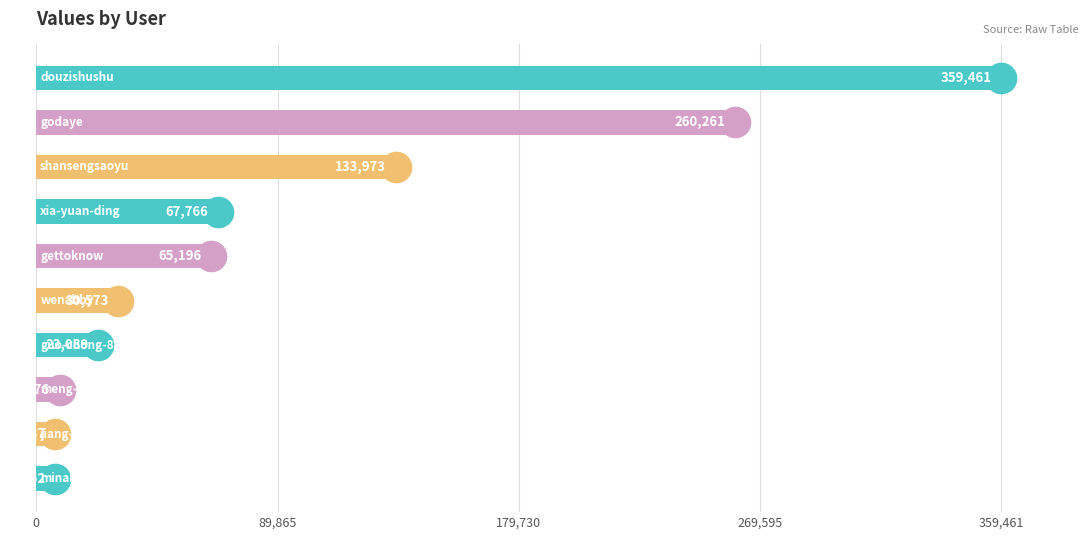

What is the maximum value shown in the chart?

359461